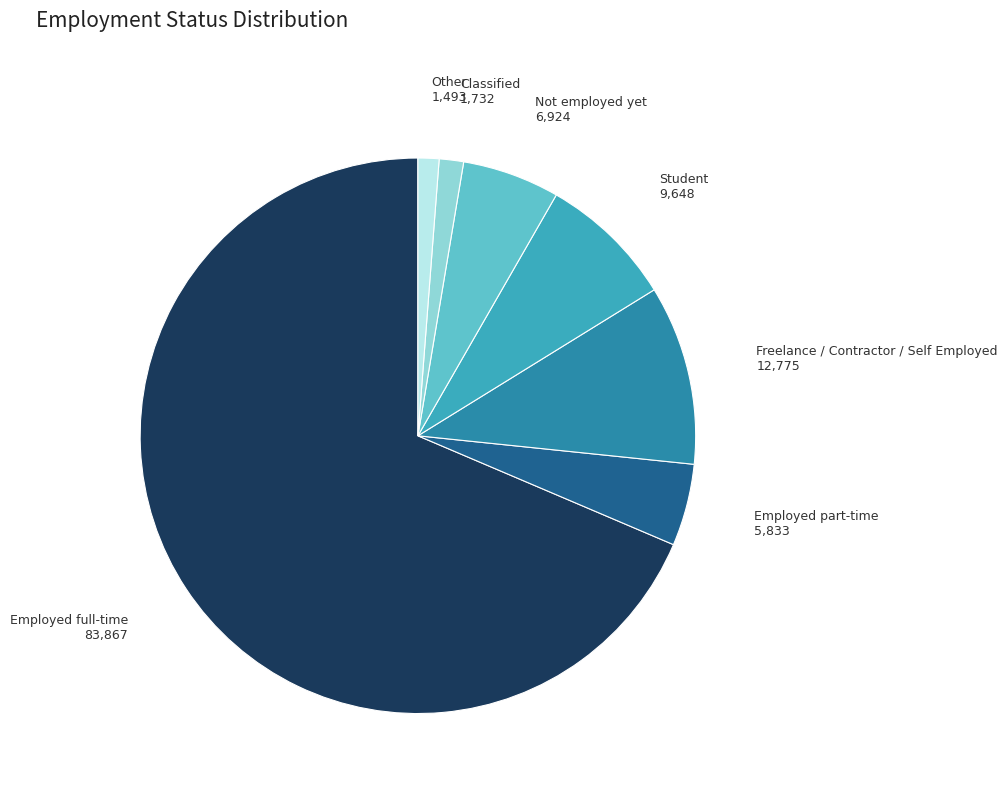

How many slices are in this pie chart?

7